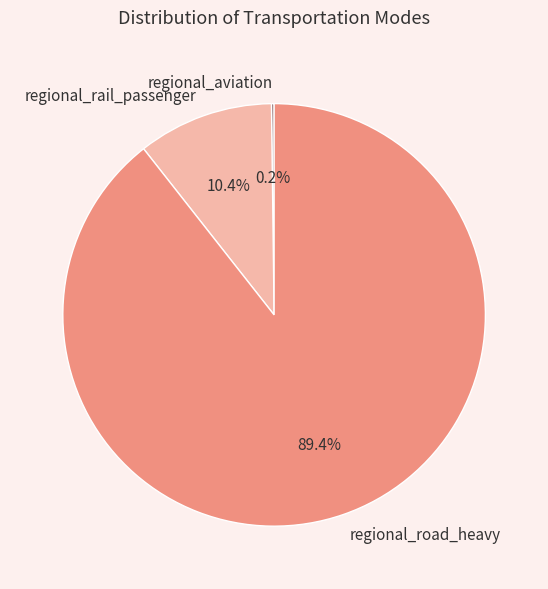

The regional_rail_passenger slice represents 17% of the pie. True or false?

False